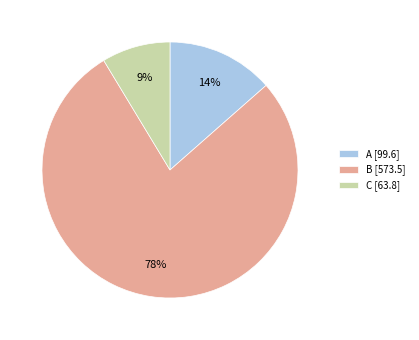

How many segments does this pie chart have?

3